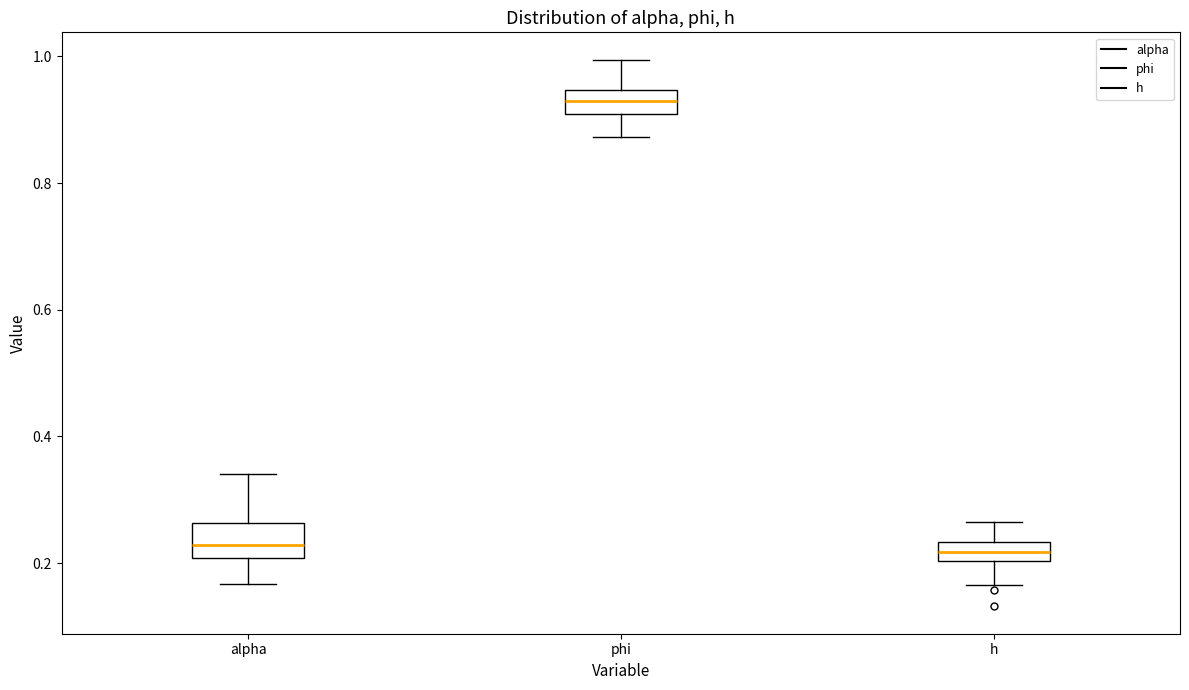

Reading left to right, transcribe this box plot: for each box, give where its median line is, the range the box spans, and where its two whiskers end, as read against the y-axis. The values are not printed on the chart, so give them approximately, as read against the axis.

alpha: median 0.22, box 0.20 to 0.26, whiskers 0.16 to 0.34
phi: median 0.94 (inside the box), box 0.90 to 0.94, whiskers 0.88 to 1.00
h: median 0.22, box 0.20 to 0.24, whiskers 0.16 to 0.26